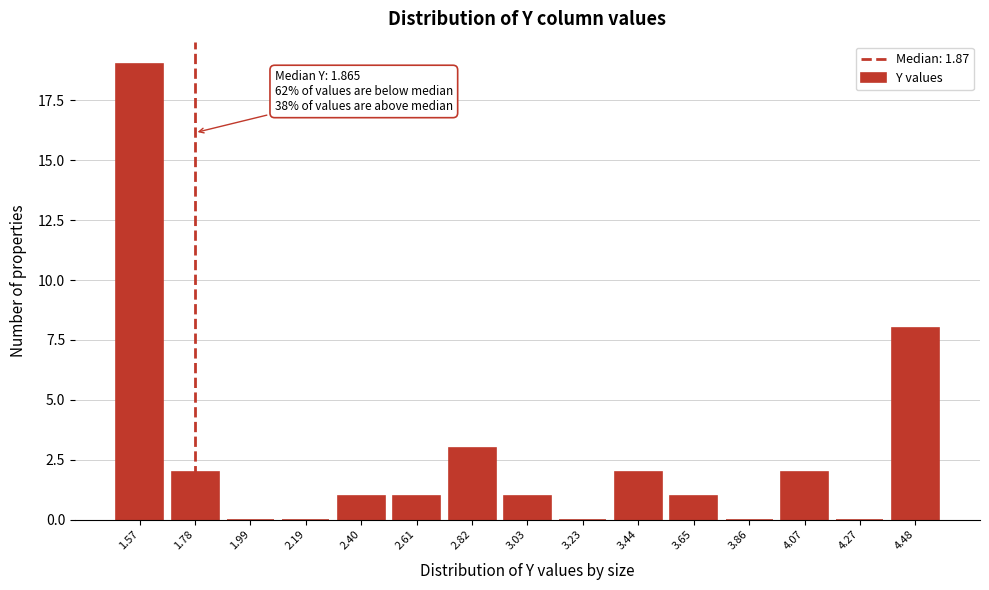

Reading left to right, what are all the values shown in this chart?

1.57=19	1.78=2	1.99=0	2.19=0	2.40=1	2.61=1	2.82=3	3.03=1	3.23=0	3.44=2	3.65=1	3.86=0	4.07=2	4.27=0	4.48=8